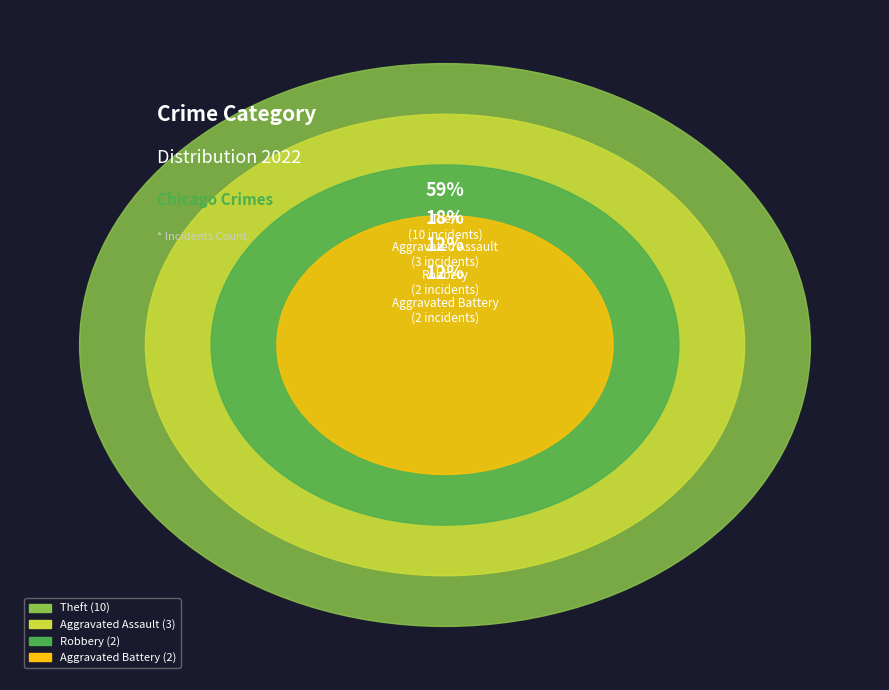

The Robbery slice represents 12% of the pie. True or false?

True